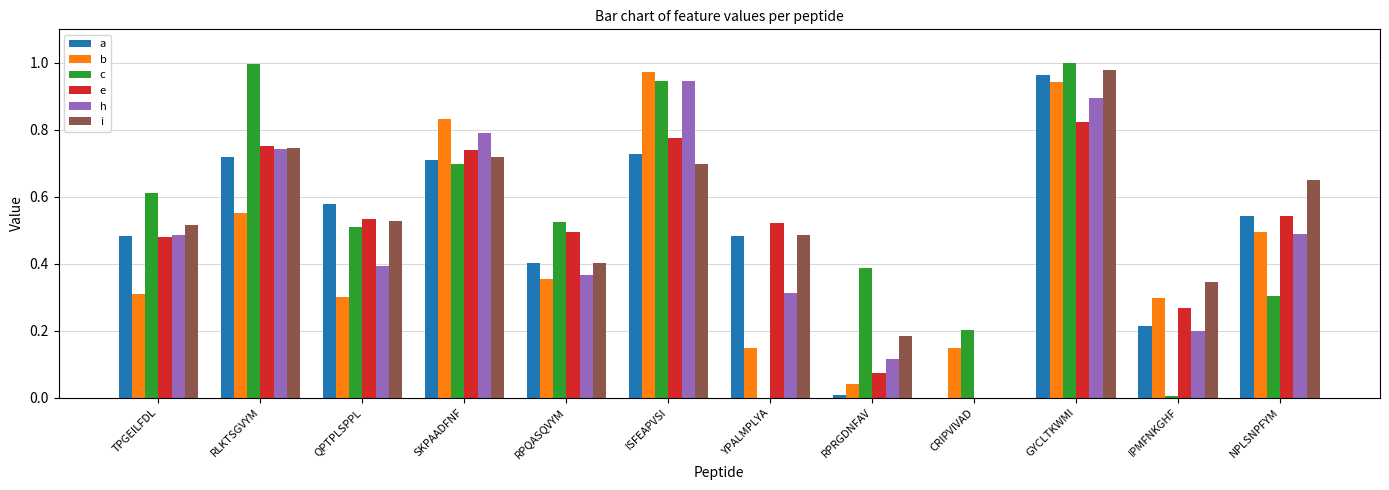

Does the chart contain stacked bars?

No